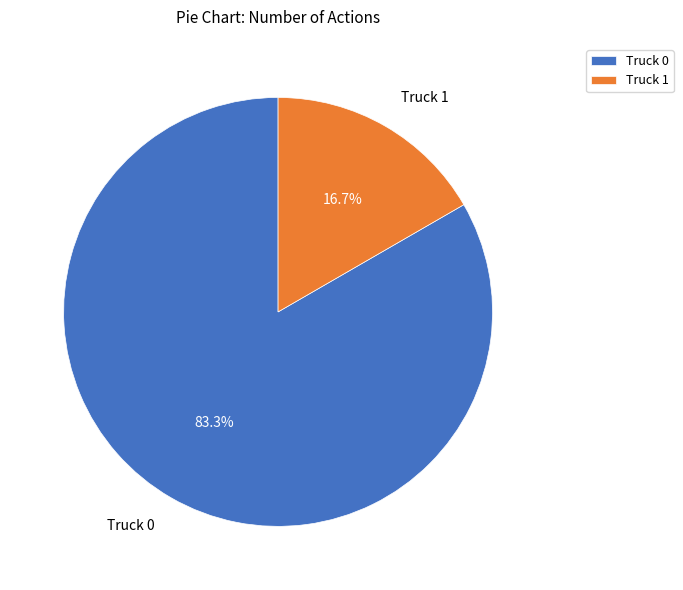

Is it true that Truck 1 is 9% of the pie?

False